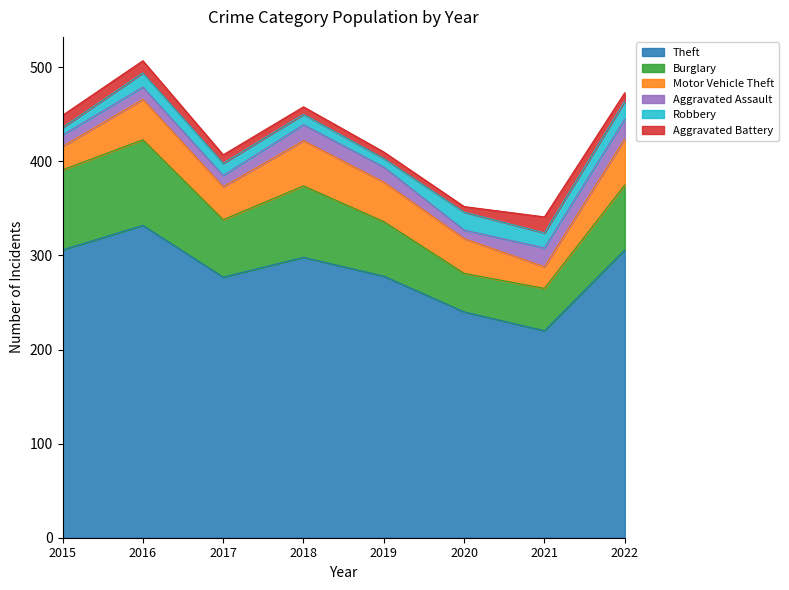

At which category does Aggravated Battery reach its first local valley?

2020